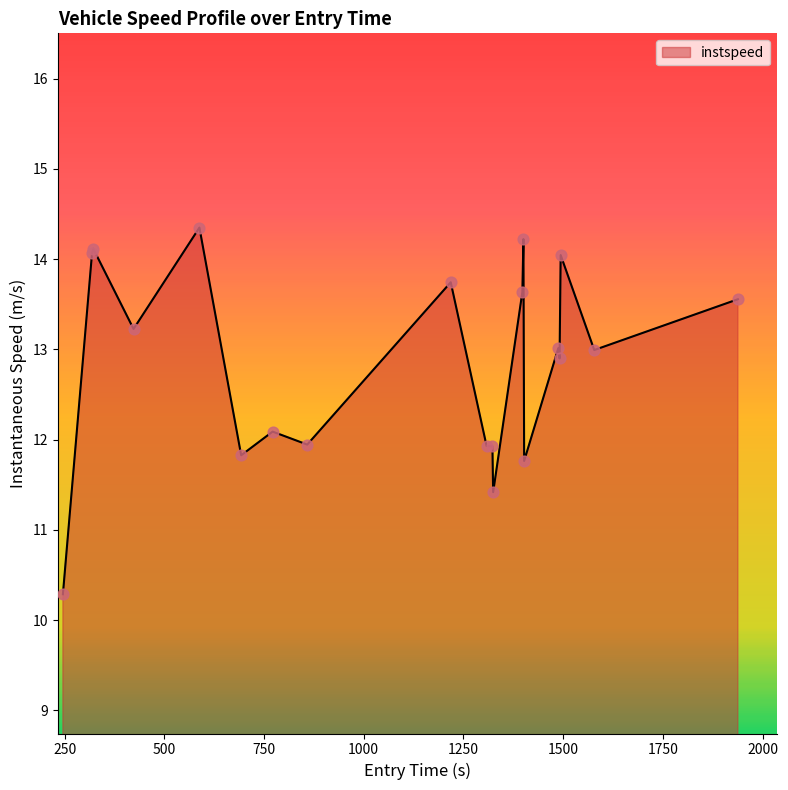

What is the minimum value shown in the chart?

10.3